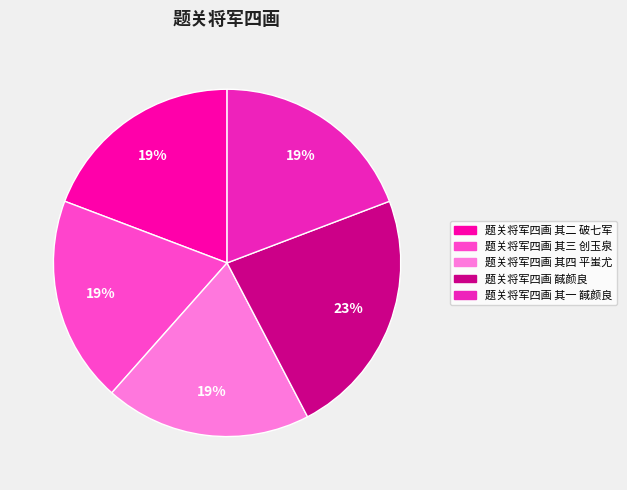

Is the sum of 题关将军四画 其三 创玉泉 and 题关将军四画 其二 破七军 greater than half?

No